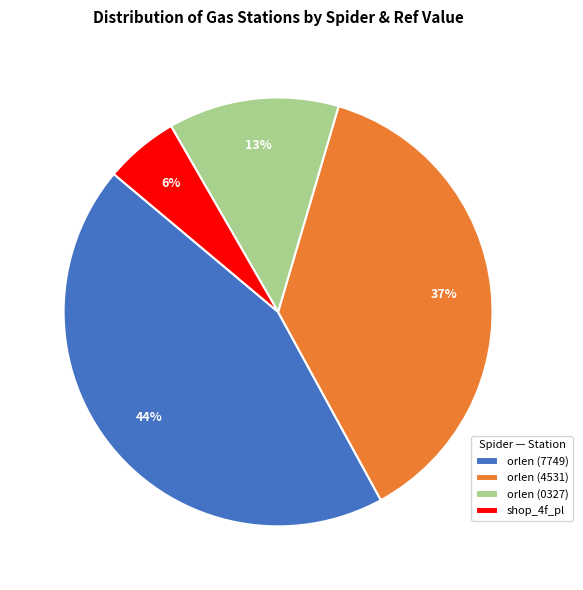

Does shop_4f_pl account for over 50% of the chart?

No